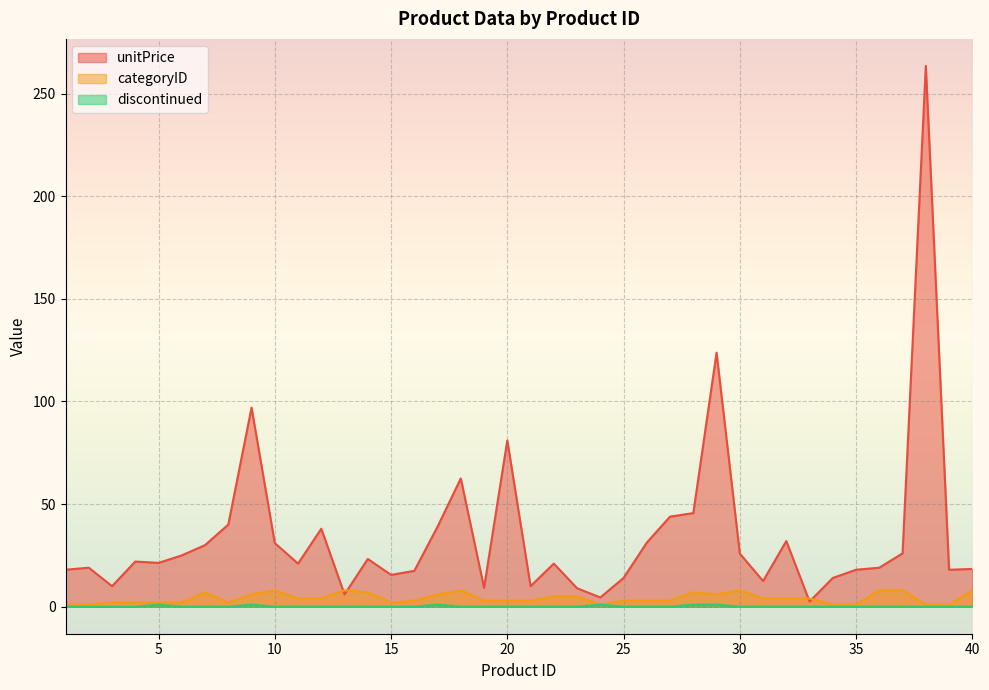

What is the total value across all series at 19?

12.2